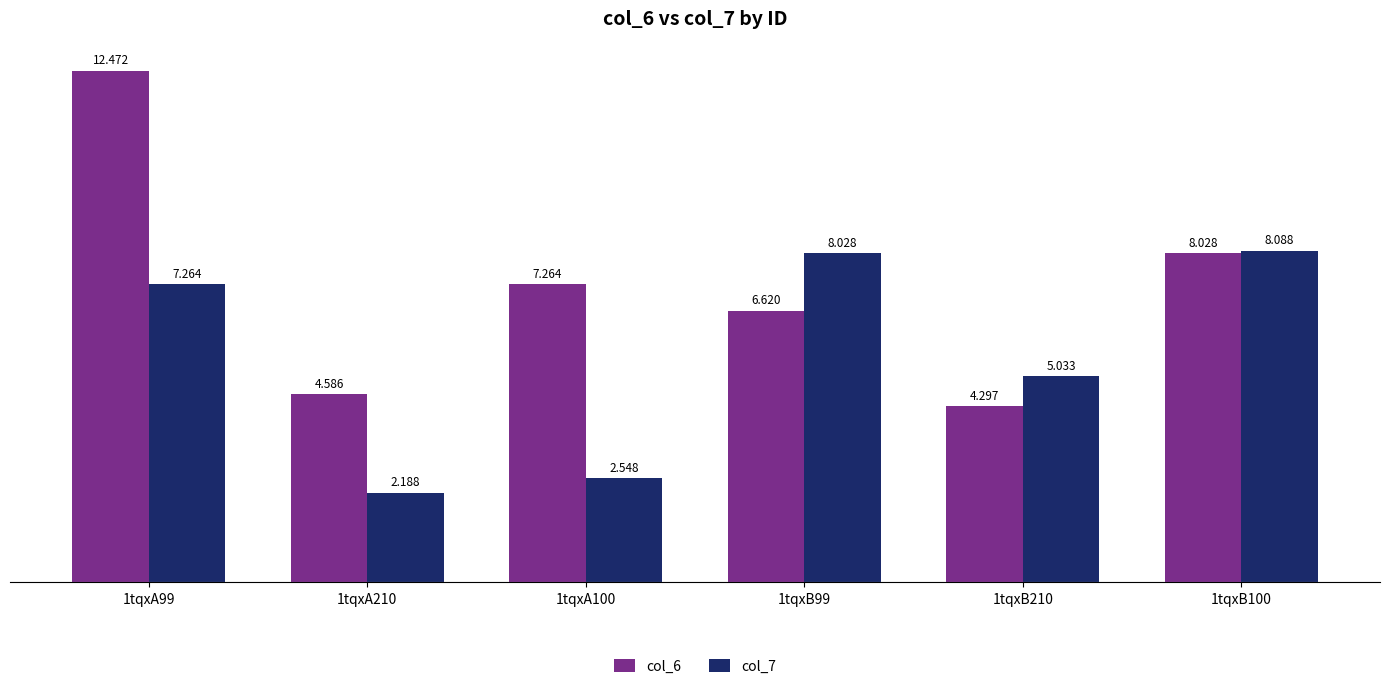

Is the value of col_7 at 1tqxB210 greater than the value of col_6 at 1tqxA210?

Yes